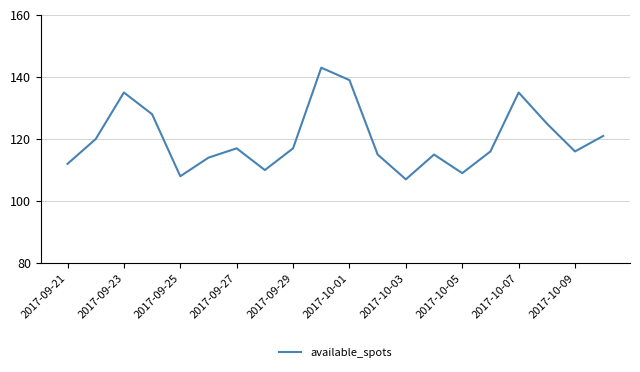

How many values are below 117?

10